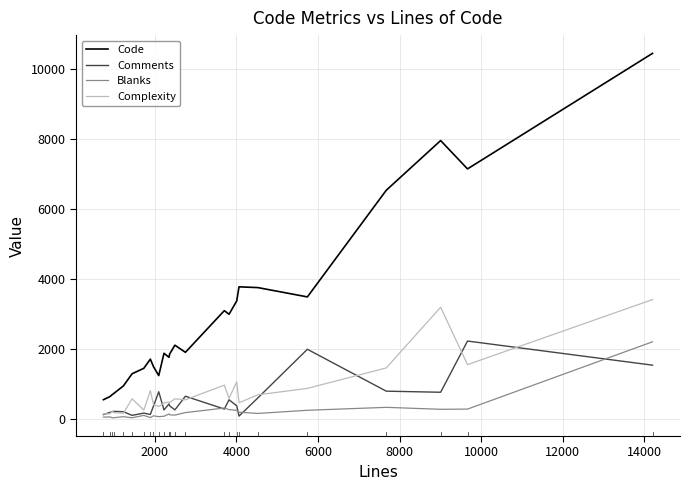

What are all the series names shown in the legend?

Code, Comments, Blanks, Complexity